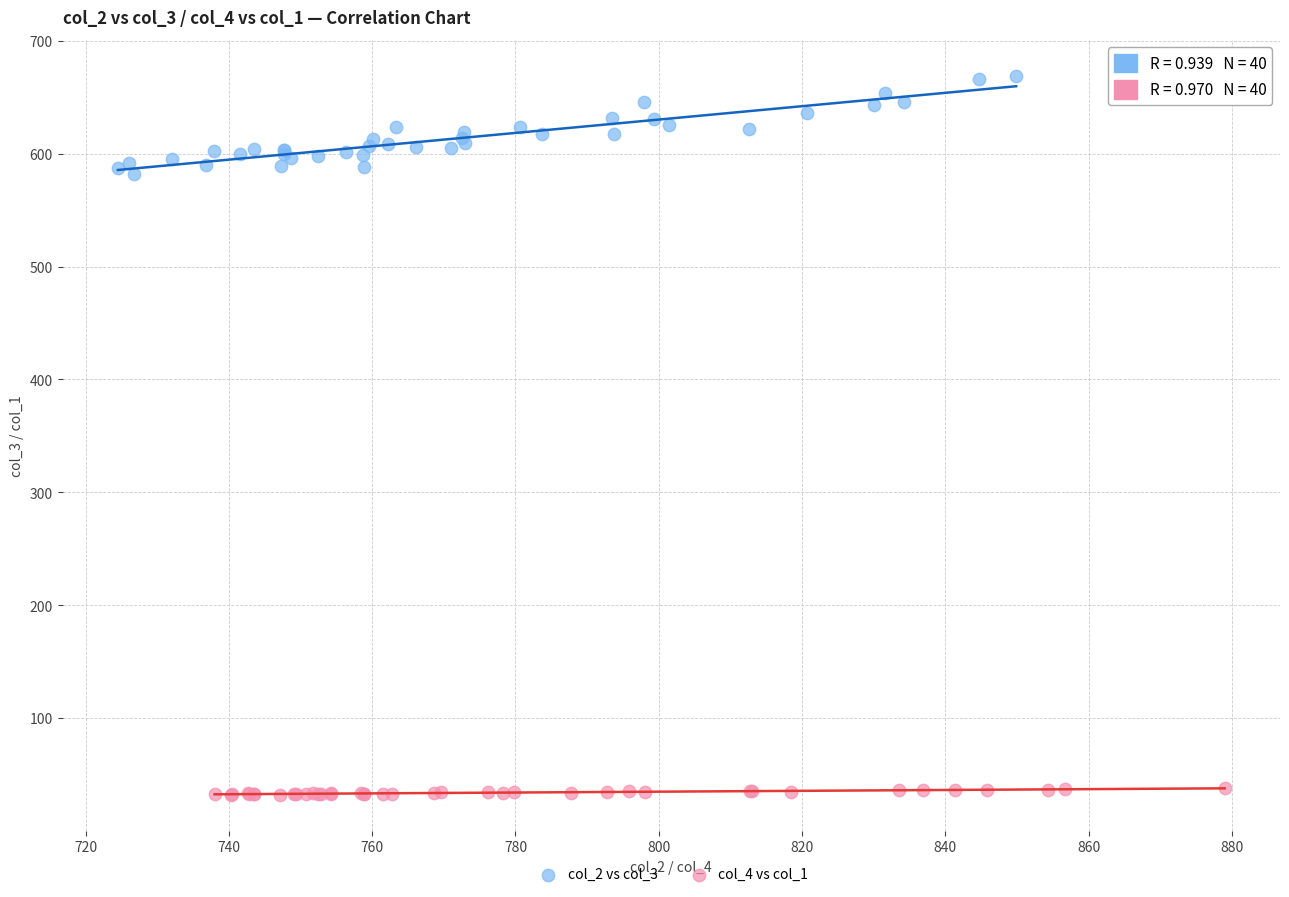

Which series contains the lowest Y value?

col_4 vs col_1